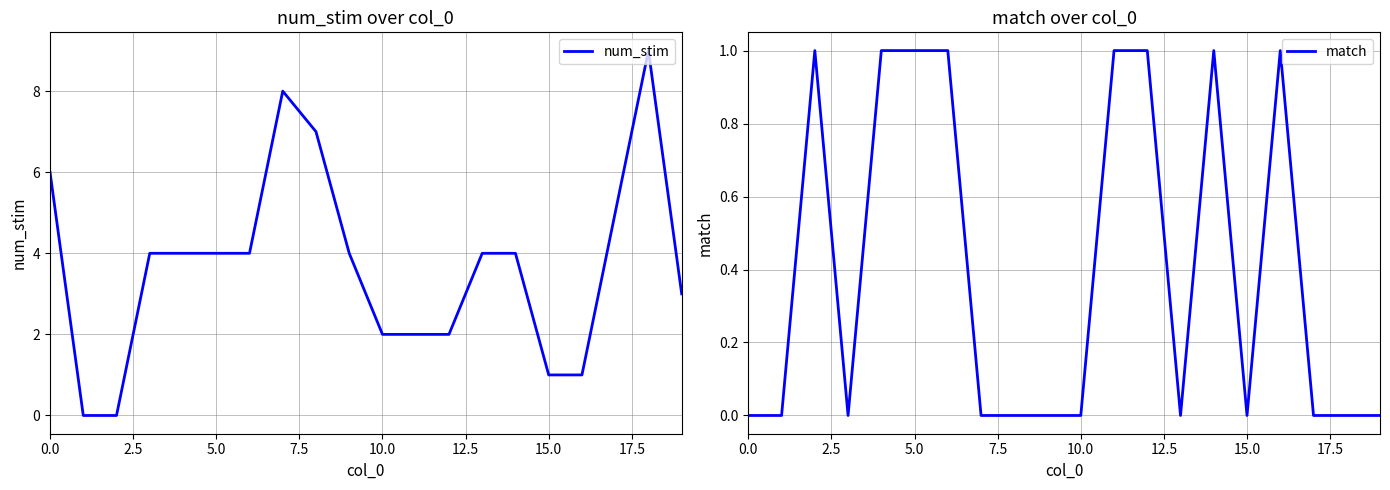

Reading right to left, list all the values displayed in this chart.

num_stim: 3	9	5	1	1	4	4	2	2	2	4	7	8	4	4	4	4	0	0	6
match: 0	0	0	1	0	1	0	1	1	0	0	0	0	1	1	1	0	1	0	0